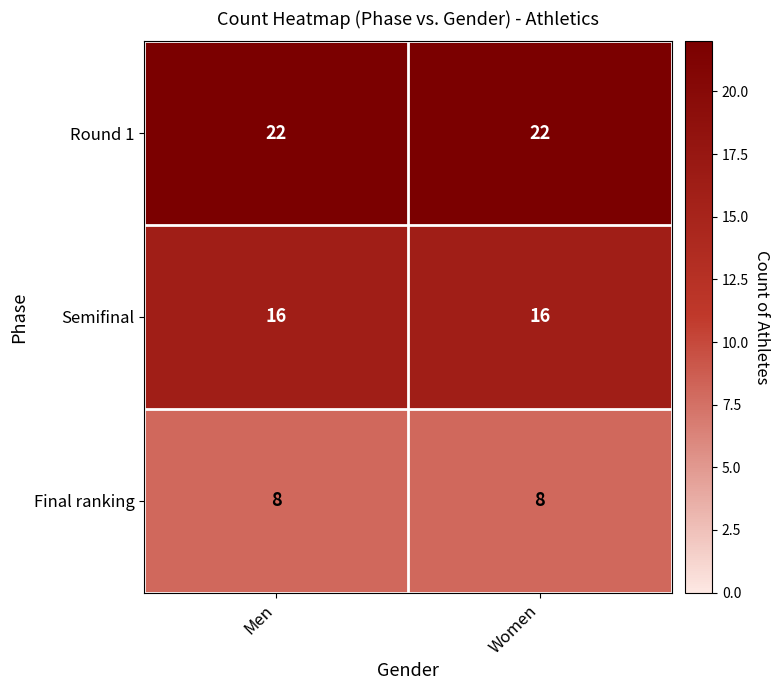

What is the difference between the highest and lowest values at Men?

14